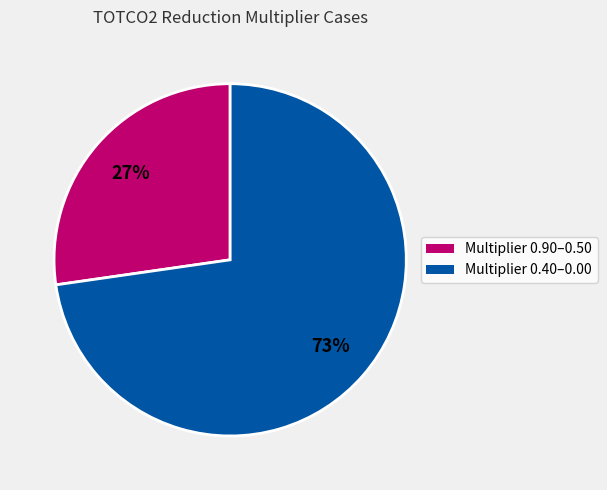

Does any single category account for the majority?

Yes